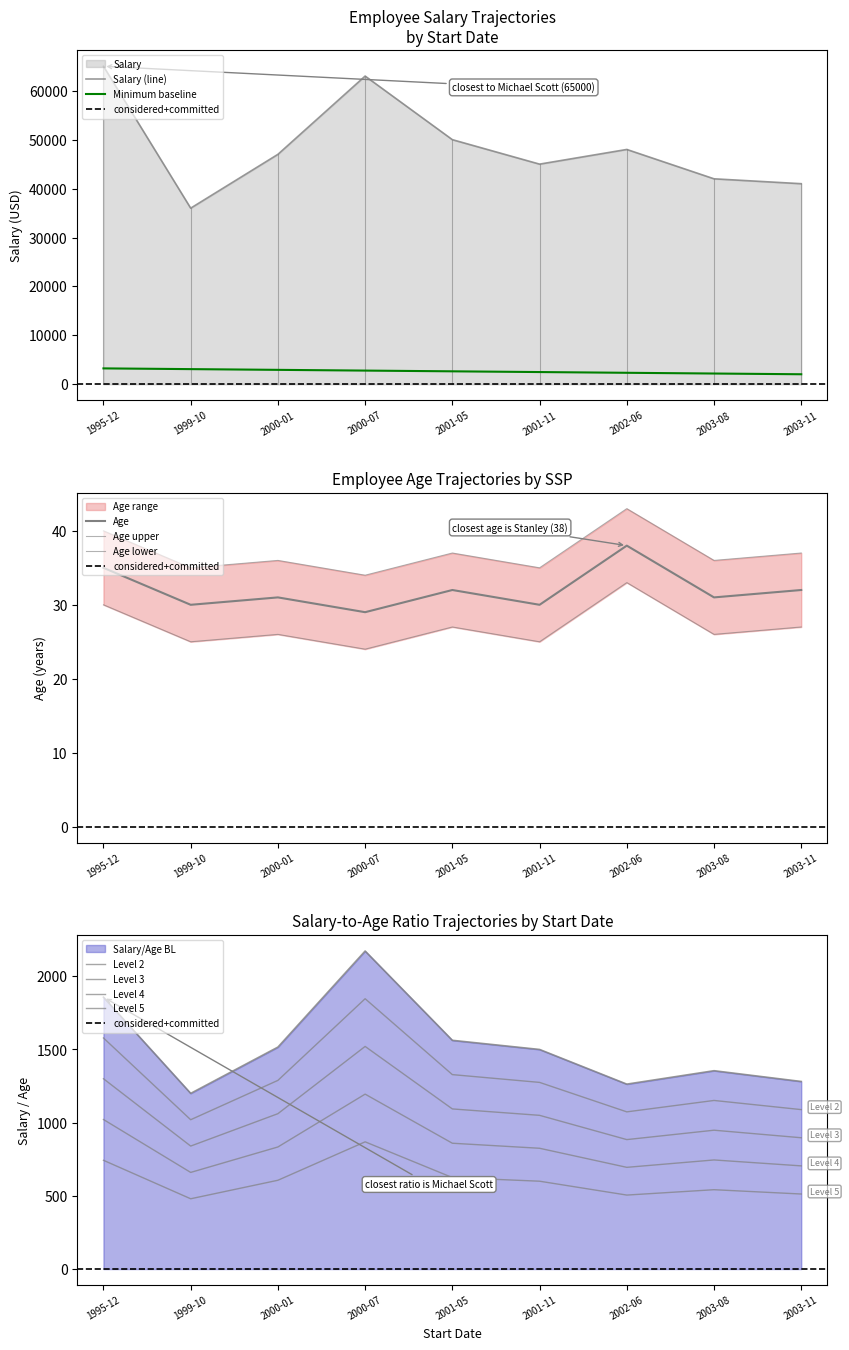

What is the smallest value displayed?

29